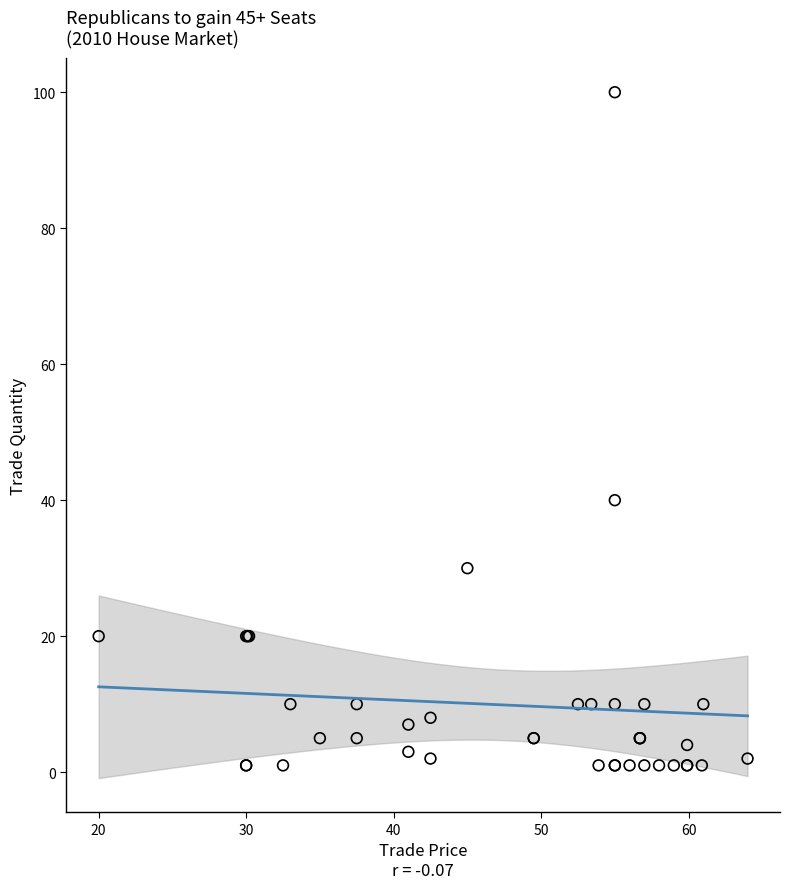

What Y value in the scatter plot is closest to 50?

40